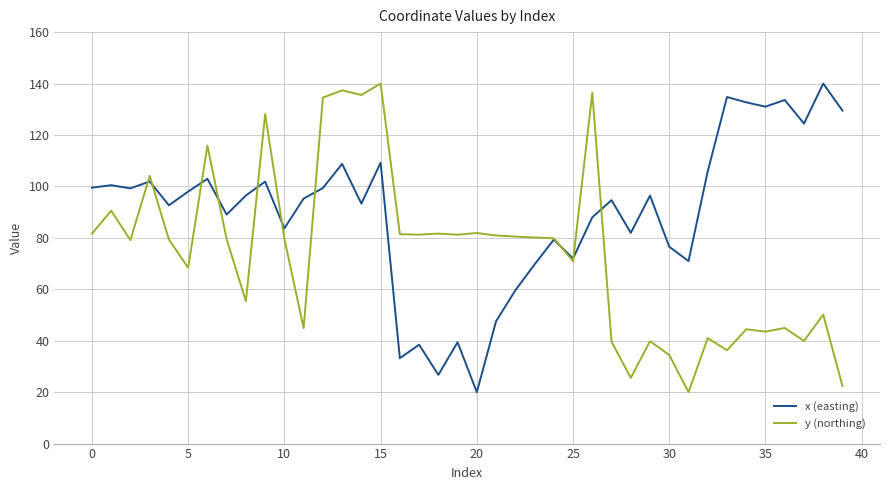

What is the greatest value displayed?

140.0